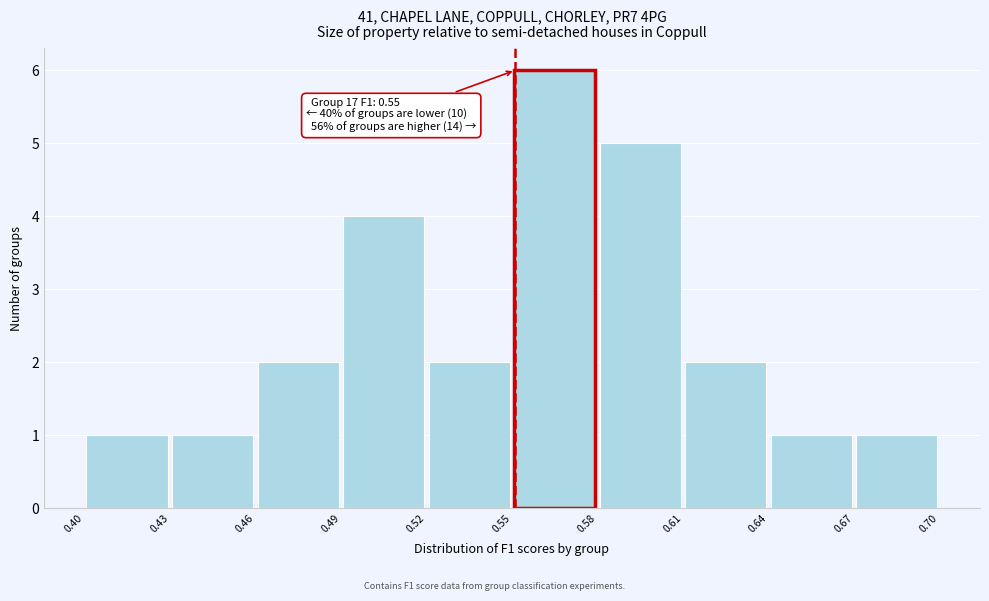

Which range on the x-axis has the tallest bar?

0.55 to 0.58